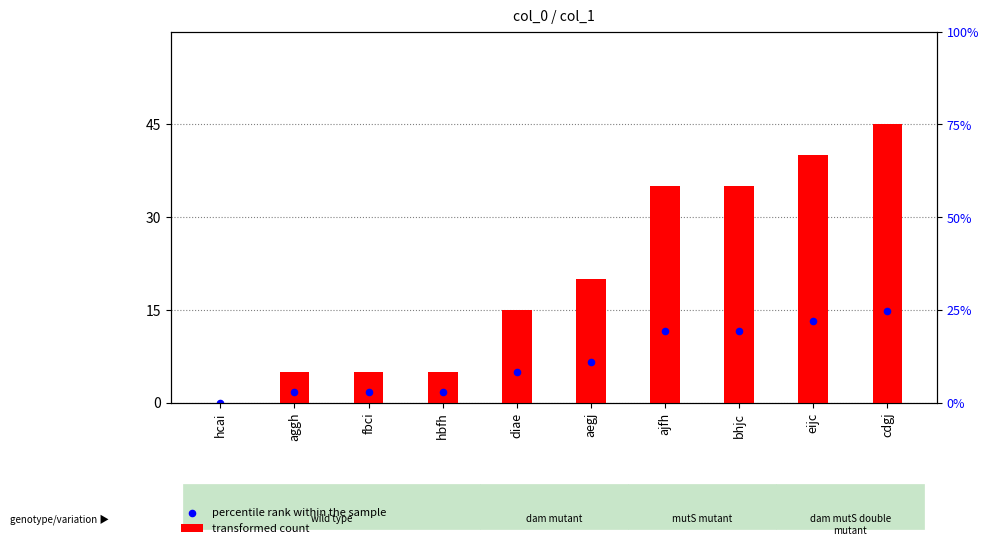

Is the value of transformed count at cdgj greater than the value of percentile rank within the sample at aegj?

Yes